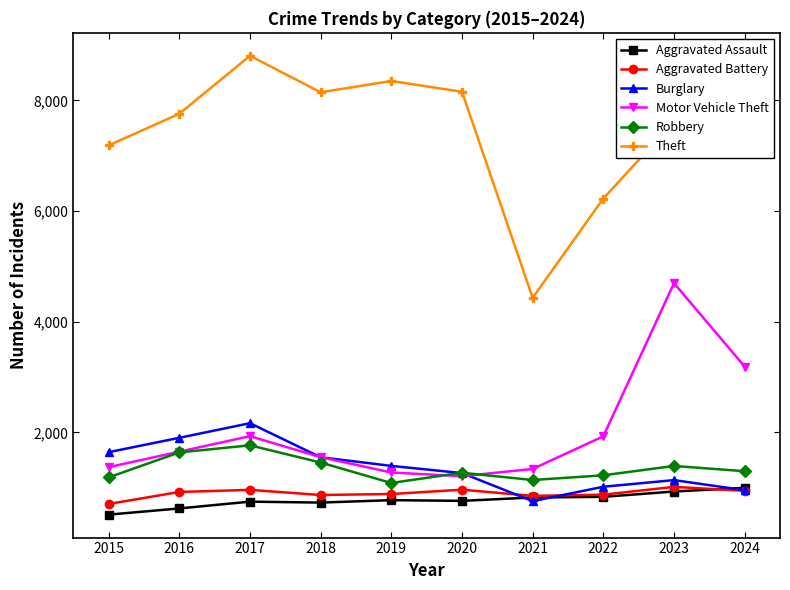

What is the value of the Robbery point at the 1st from the left?

1187